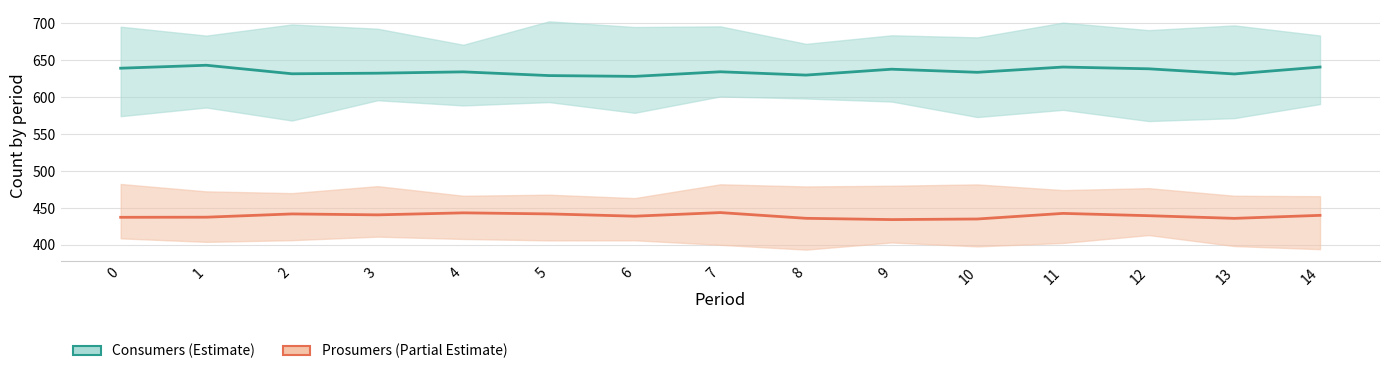

True or false: Prosumers and Consumers intersect in this chart.

False